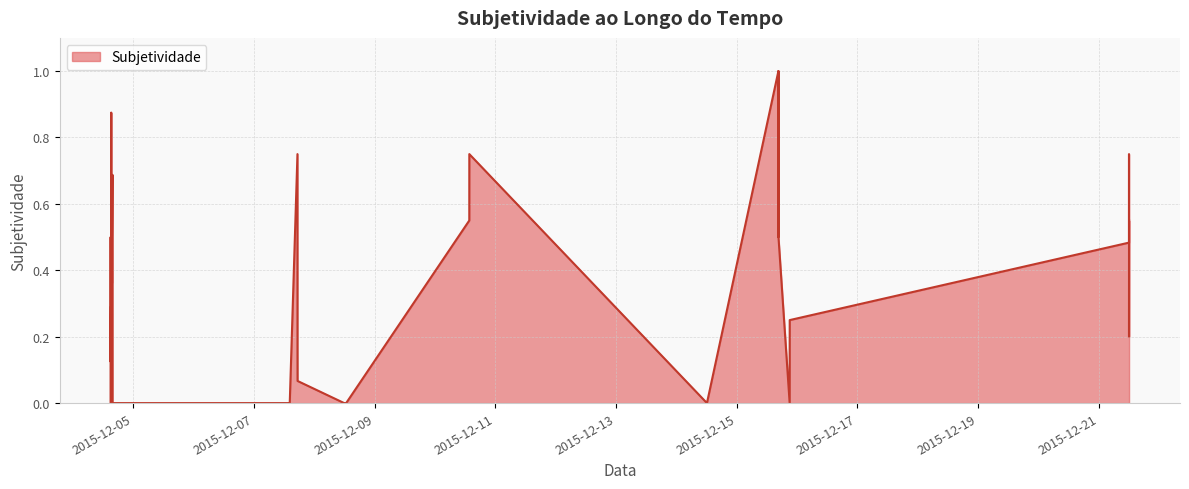

Does the chart have visible grid lines?

Yes